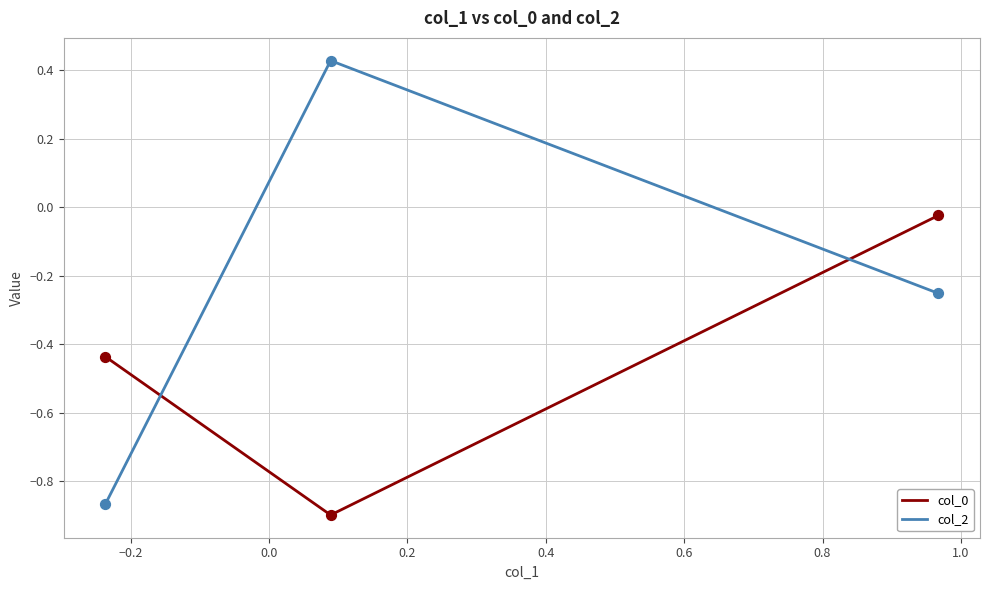

Which series has the largest total across all categories?

col_2